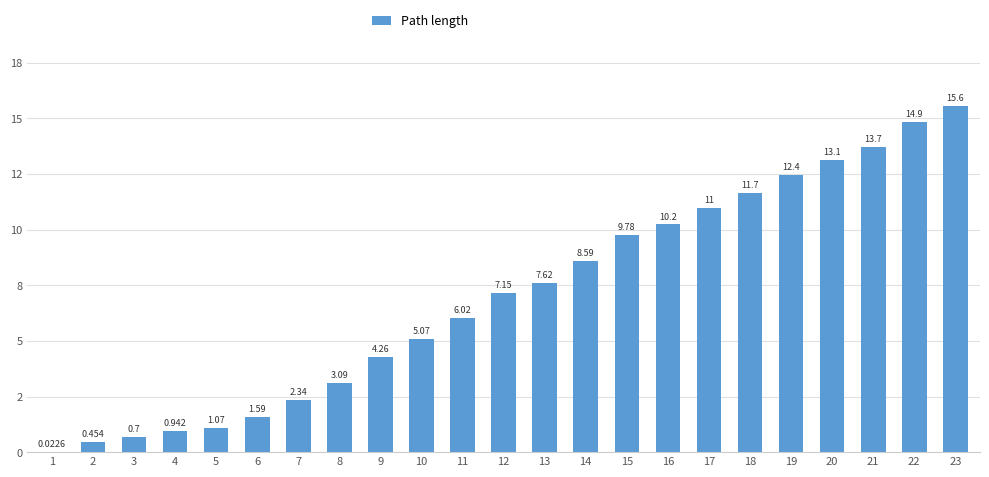

Are the bars horizontal?

No